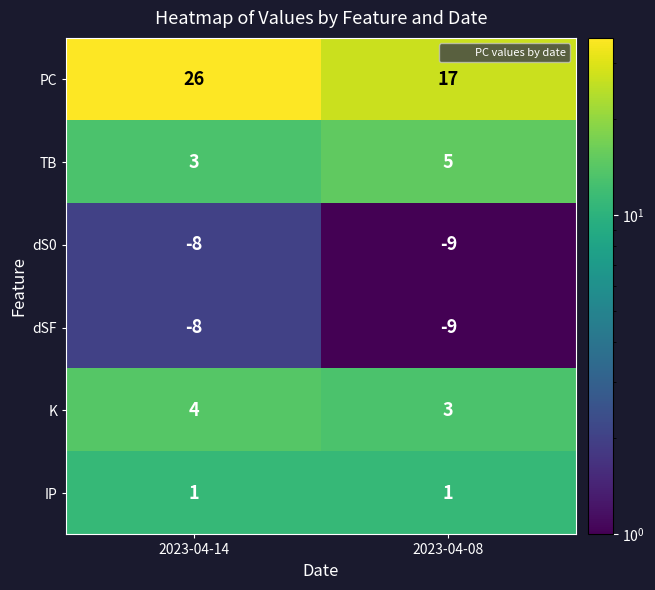

Between 2023-04-14 and 2023-04-08, which series saw the biggest shift?

PC